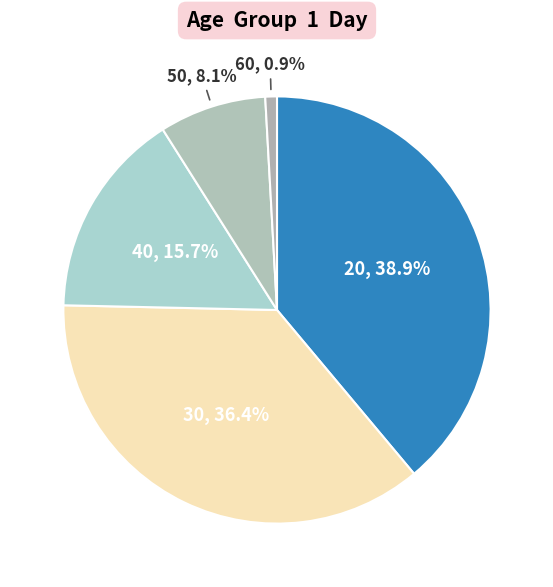

Rank the categories by value from lowest to highest.

60, 50, 40, 30, 20